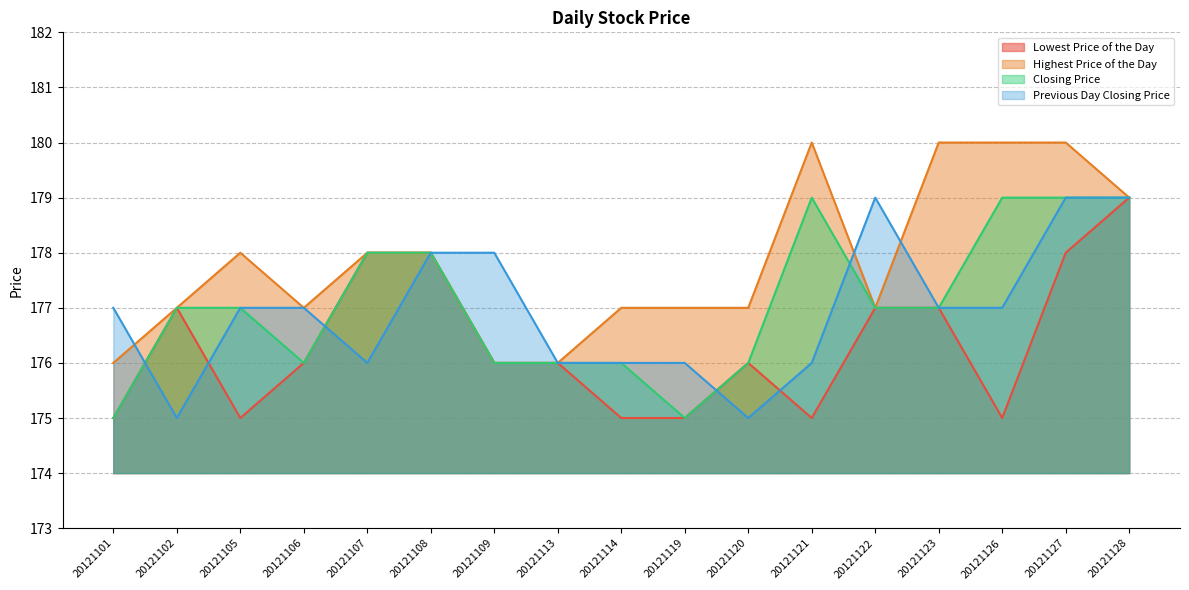

True or false: Previous Day Closing Price and Closing Price intersect in this chart.

True